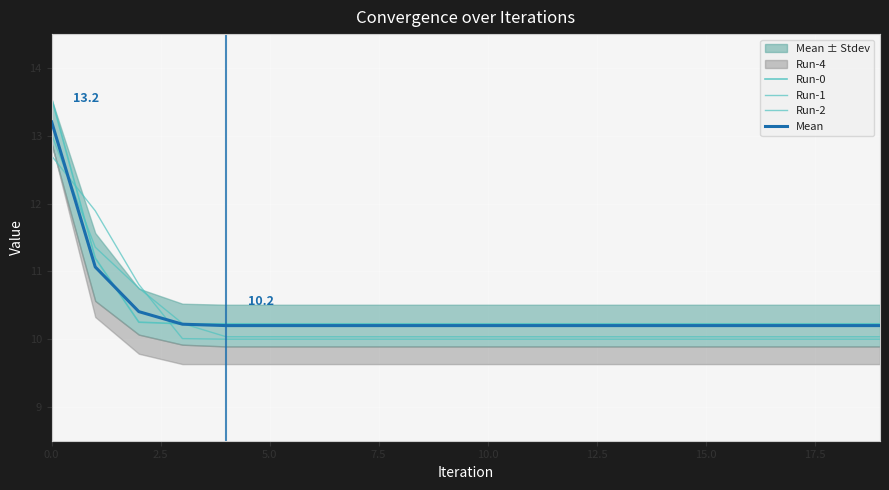

Is it true that Run-0 equals 10.2 at 13?

True